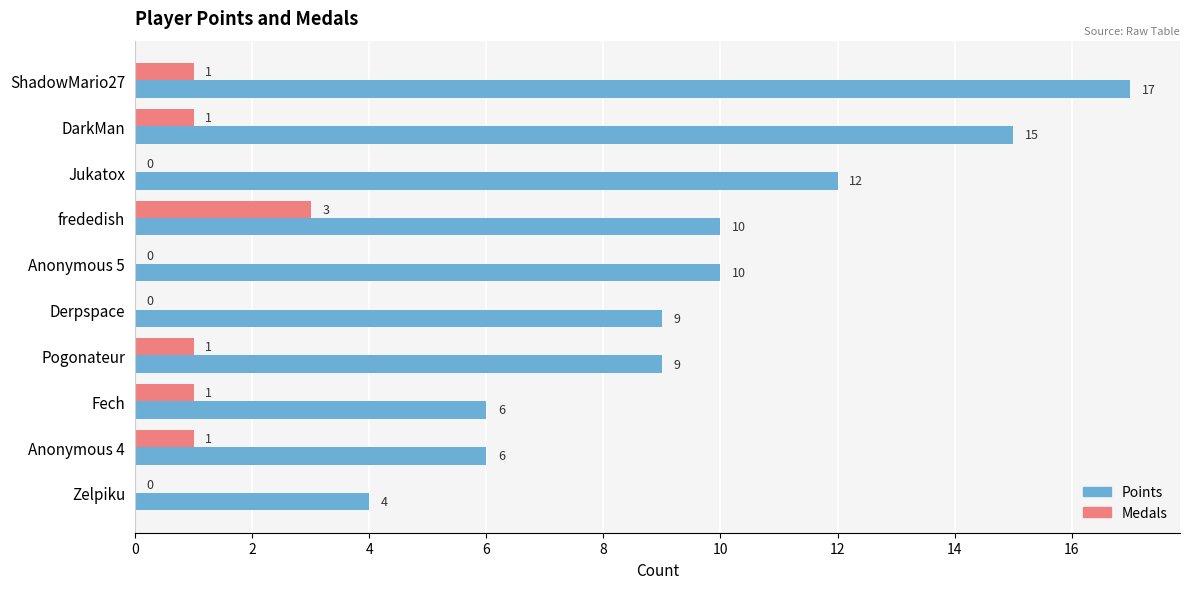

True or false: Medals has a value of -1 at Zelpiku.

False